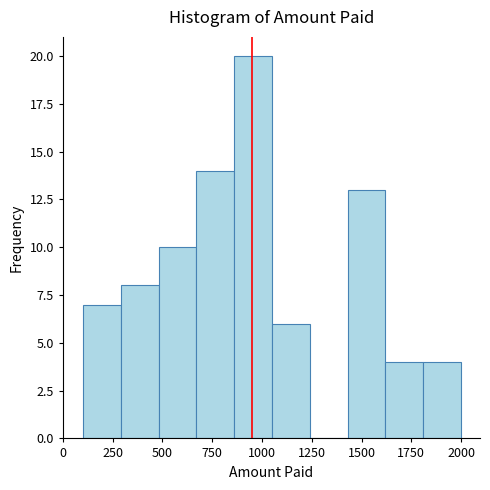

Around what value on the x-axis is the tallest bar? Give the approximate position of its centre, as read against the axis.

950